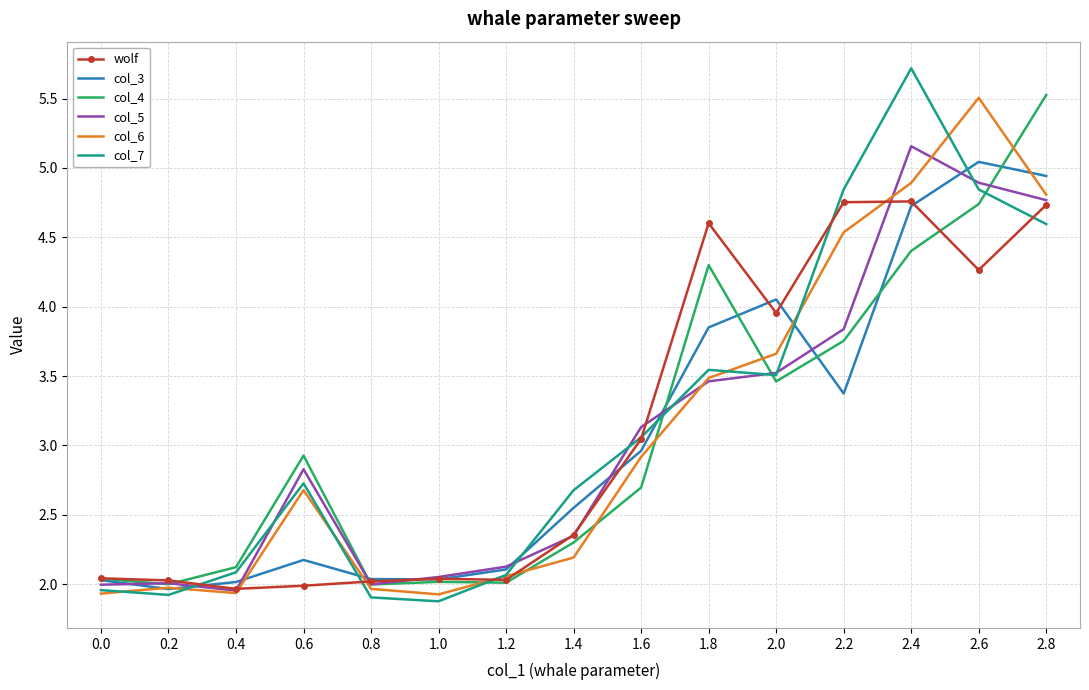

What is the difference between the maximum and second lowest values in the col_6 series?

3.6